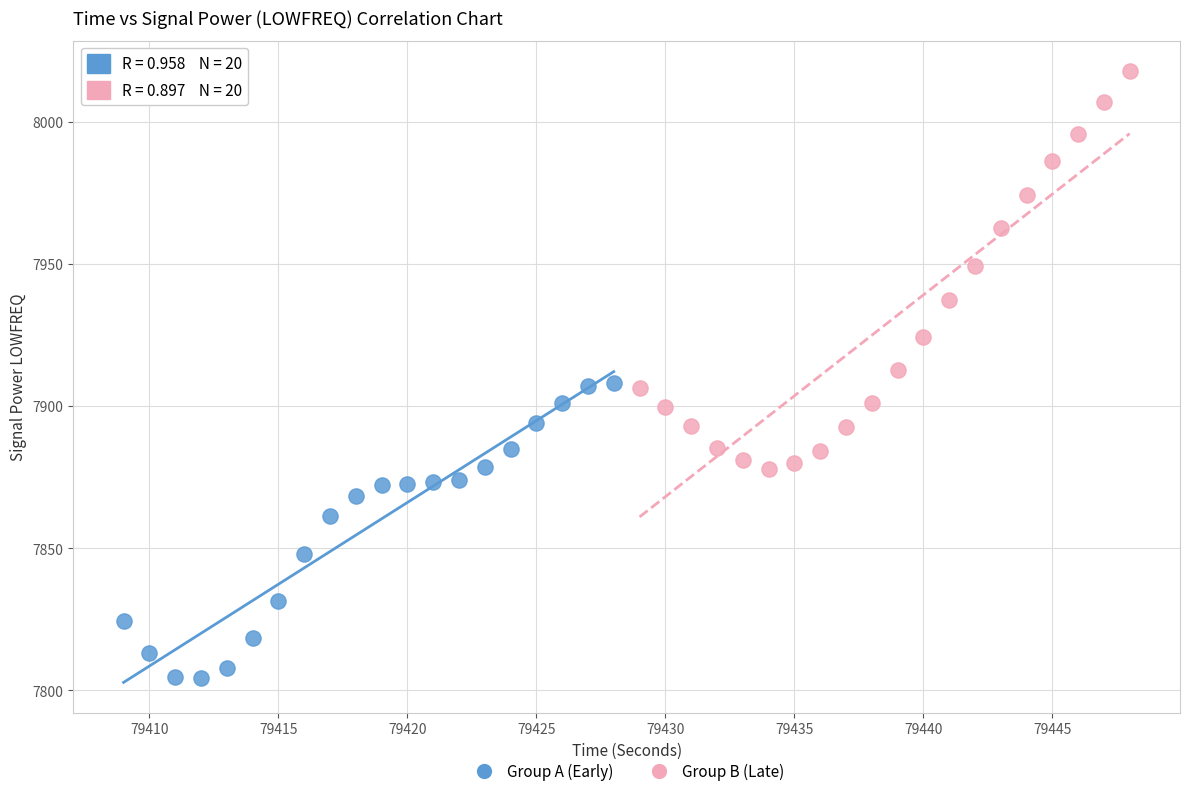

What are all the series names shown in the legend?

Group A (Early), Group B (Late)